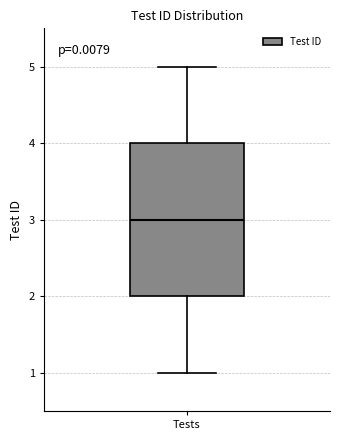

Where does the median line of the box for Tests sit on the y-axis? The values are not printed on the chart, so give them approximately, as read against the axis.

3